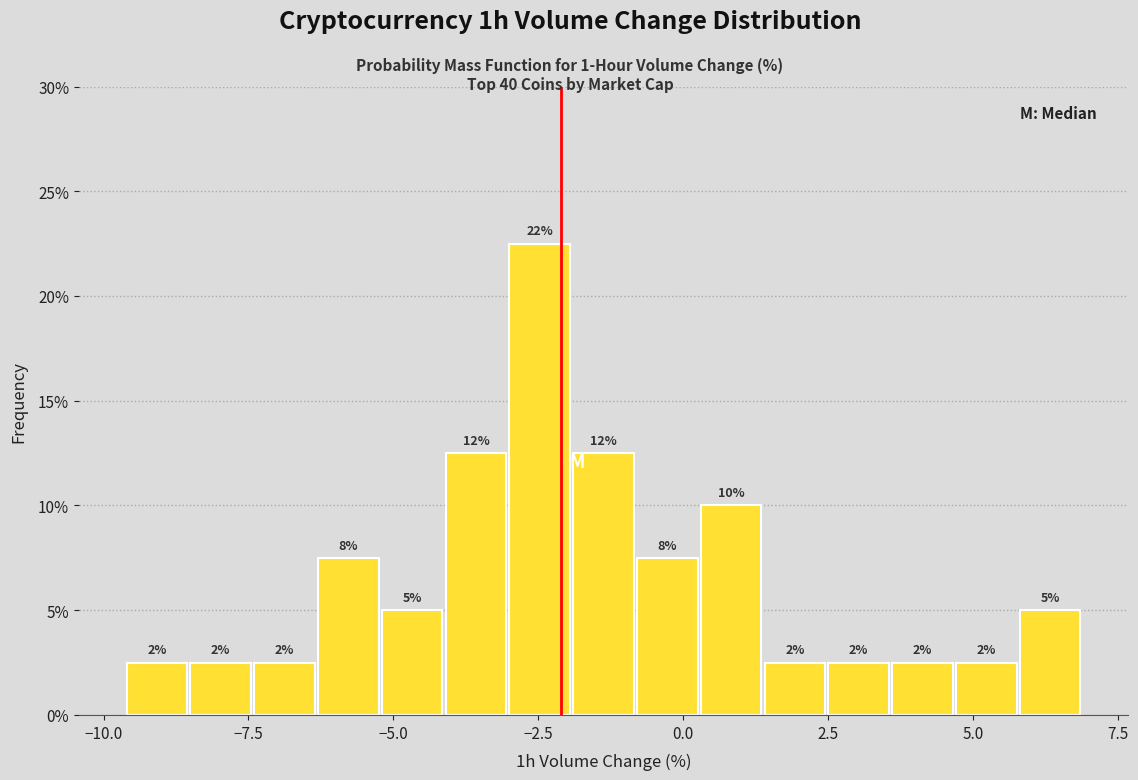

Around what value on the x-axis is the tallest bar? Give the approximate position of its centre, as read against the axis.

-2.5